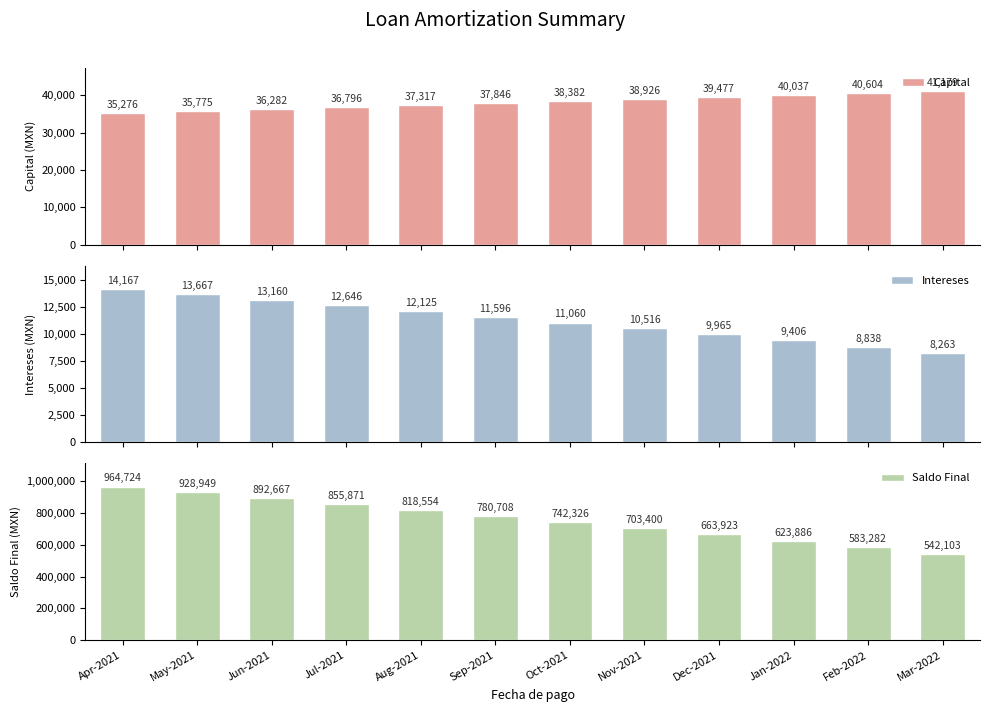

What is the value of the Capital bar at the 10th from the left?

40037